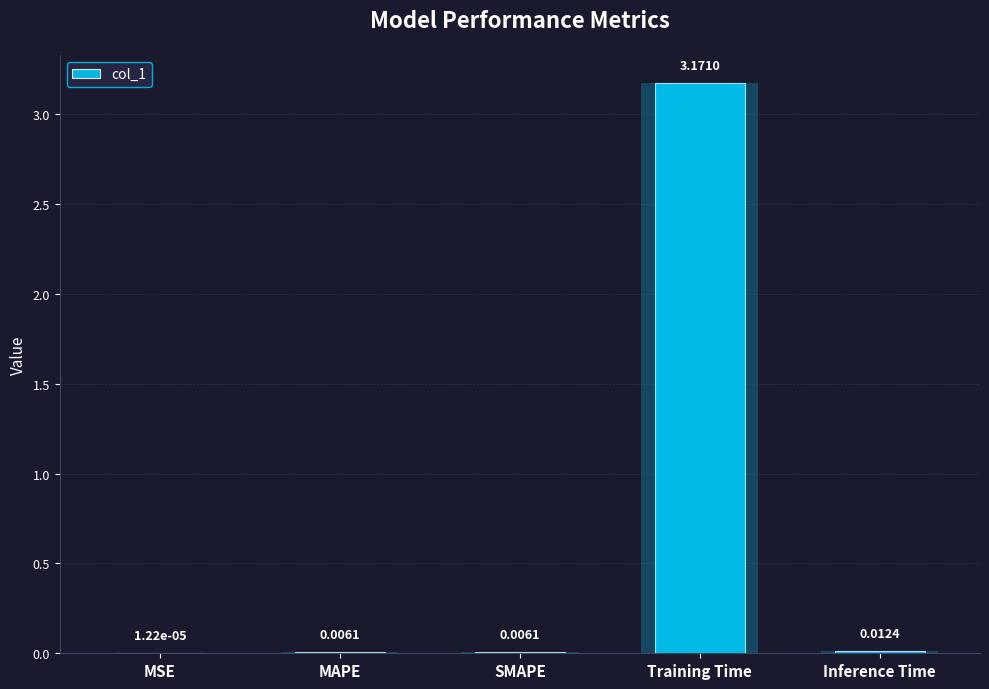

What is the maximum value shown in the chart?

3.2